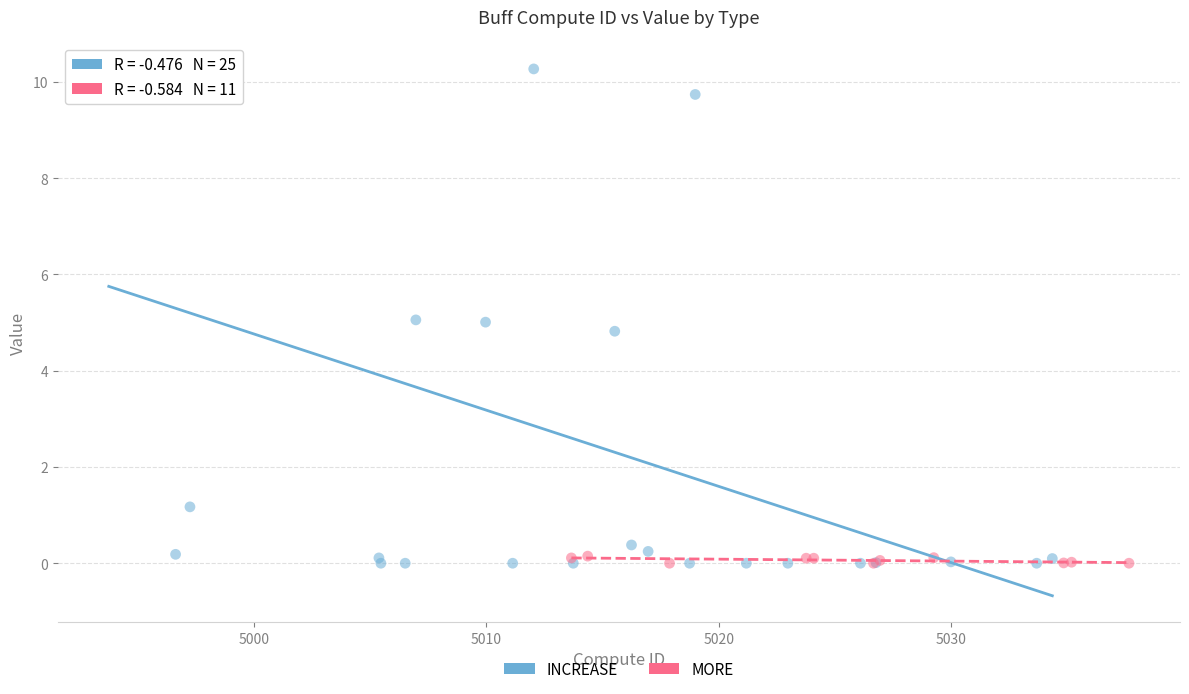

Which series contains the highest Y value?

INCREASE